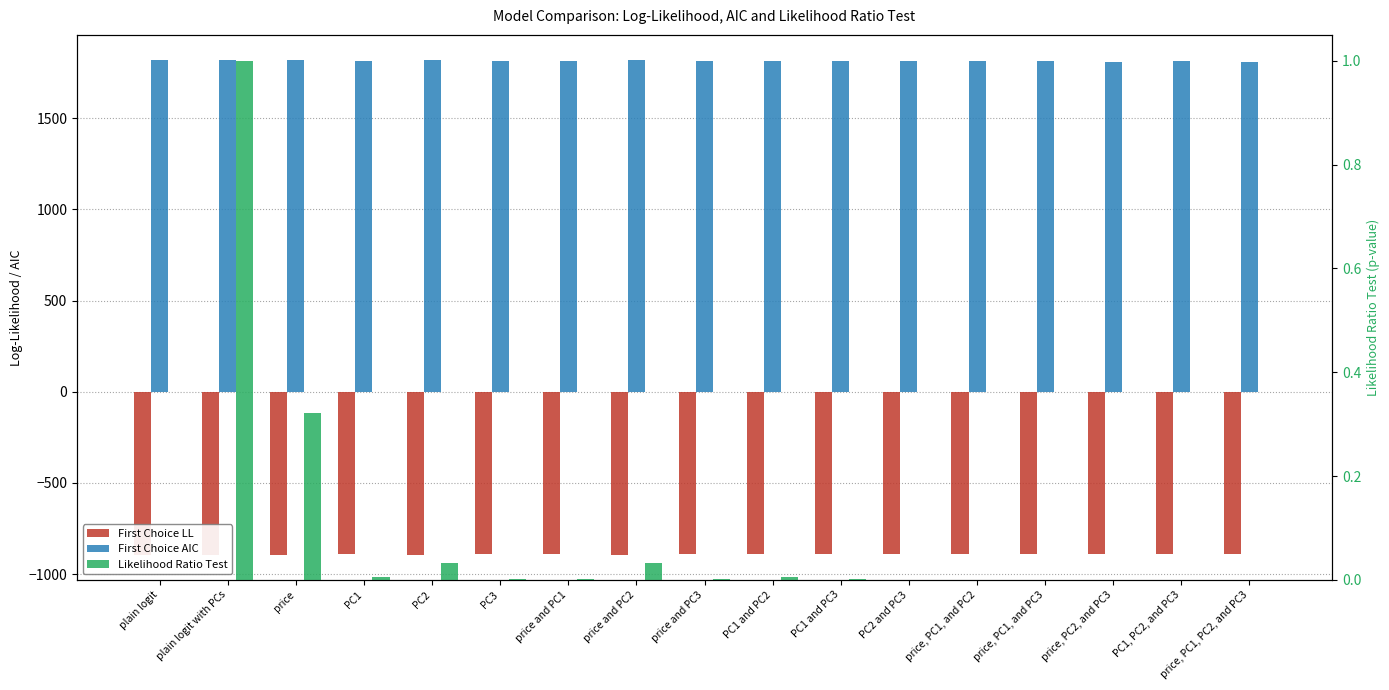

Is it true that Likelihood Ratio Test equals 0.0 at PC1, PC2, and PC3?

True